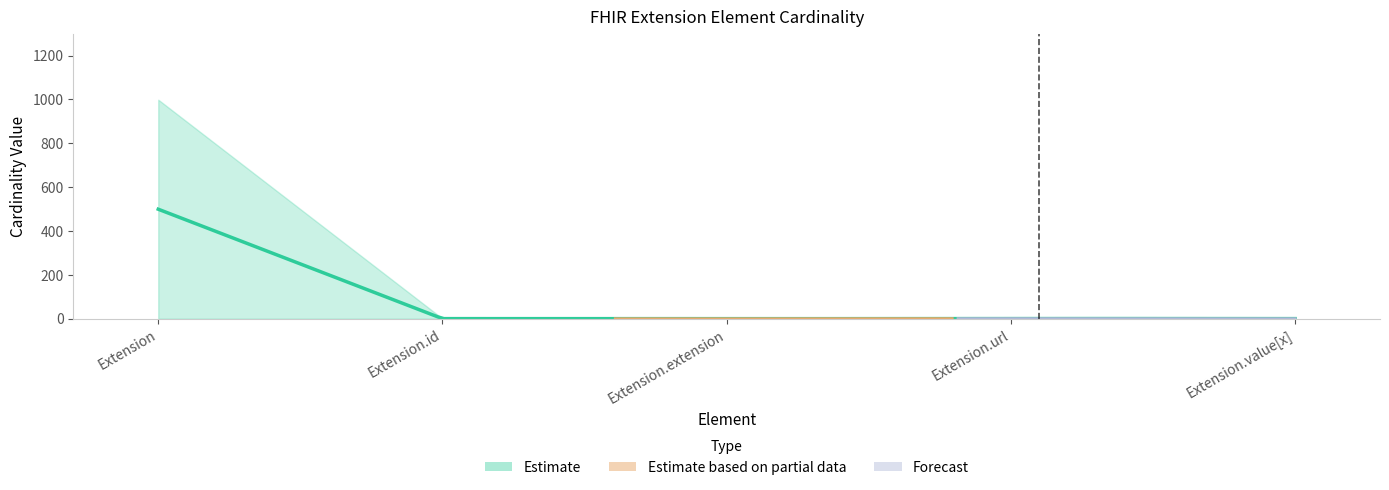

What position from the left is Extension.extension?

3